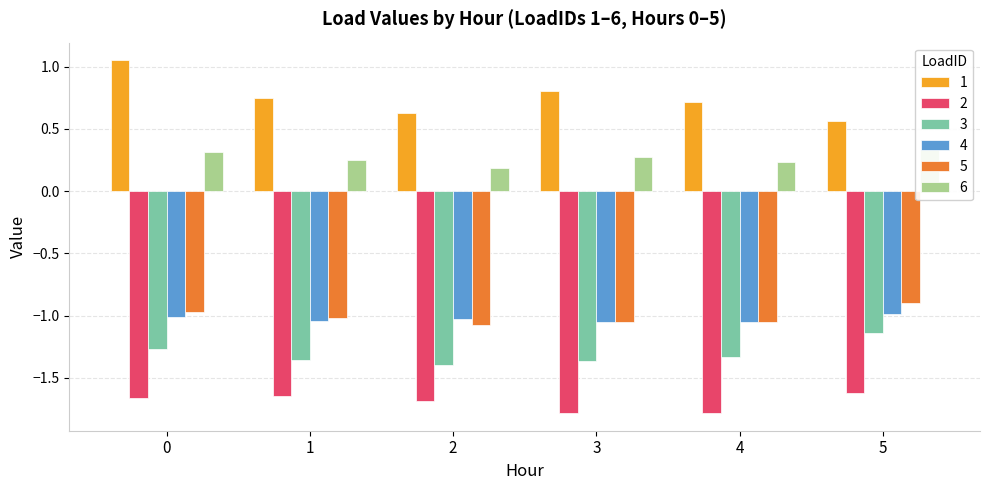

Rank the series at 1 from highest to lowest value.

1, 6, 5, 4, 3, 2